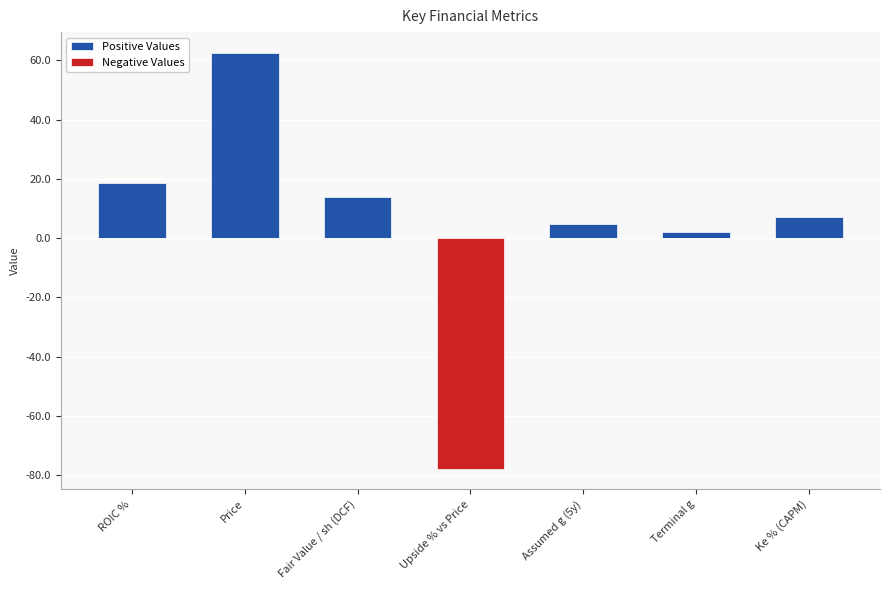

What is the label of the 3rd bar from the left?

Fair Value / sh (DCF)